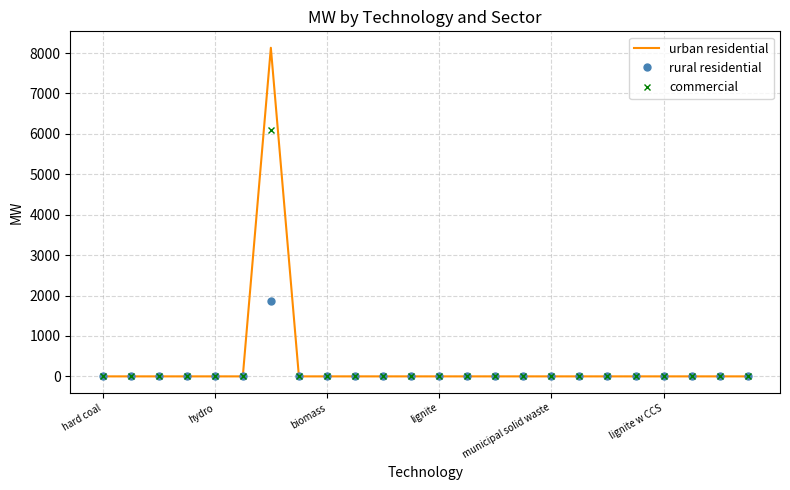

Which series has the largest range (max minus min)?

urban residential